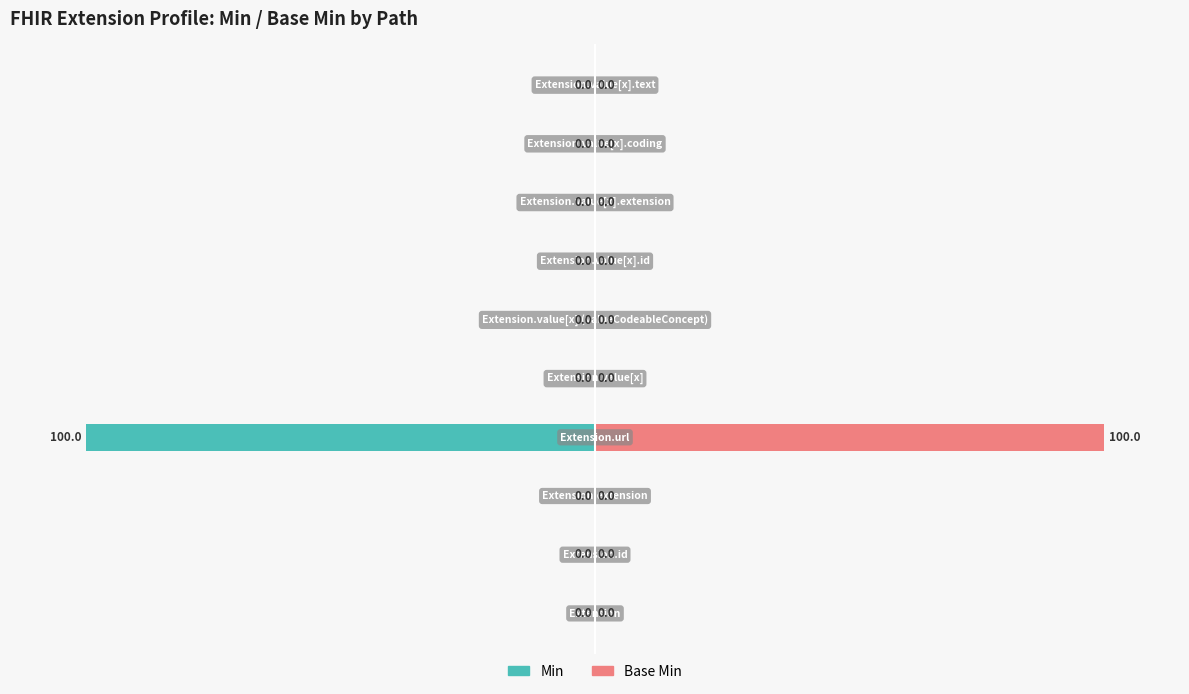

Reading left to right, extract all data points from this chart.

Min: 0	0	0	-100	0	0	0	0	0	0
Base Min: 0	0	0	100	0	0	0	0	0	0